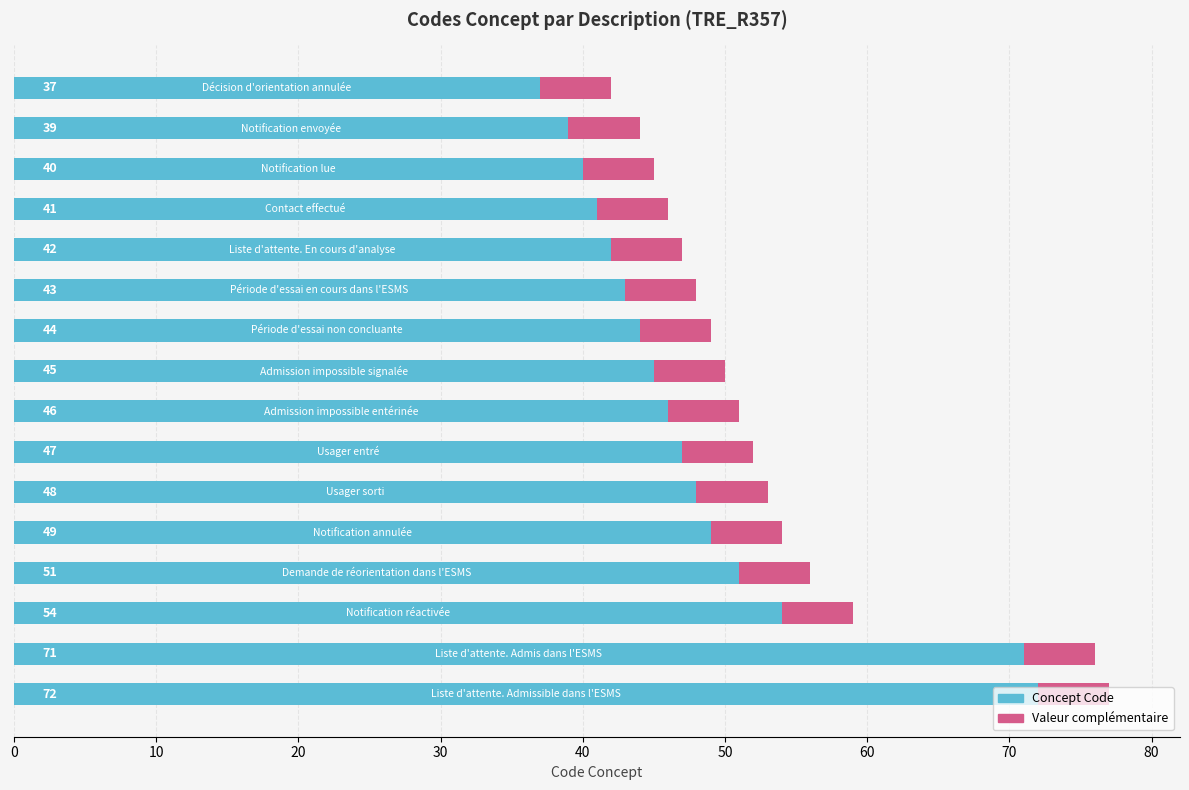

What is the difference between the maximum and minimum values in the Concept Code series?

35